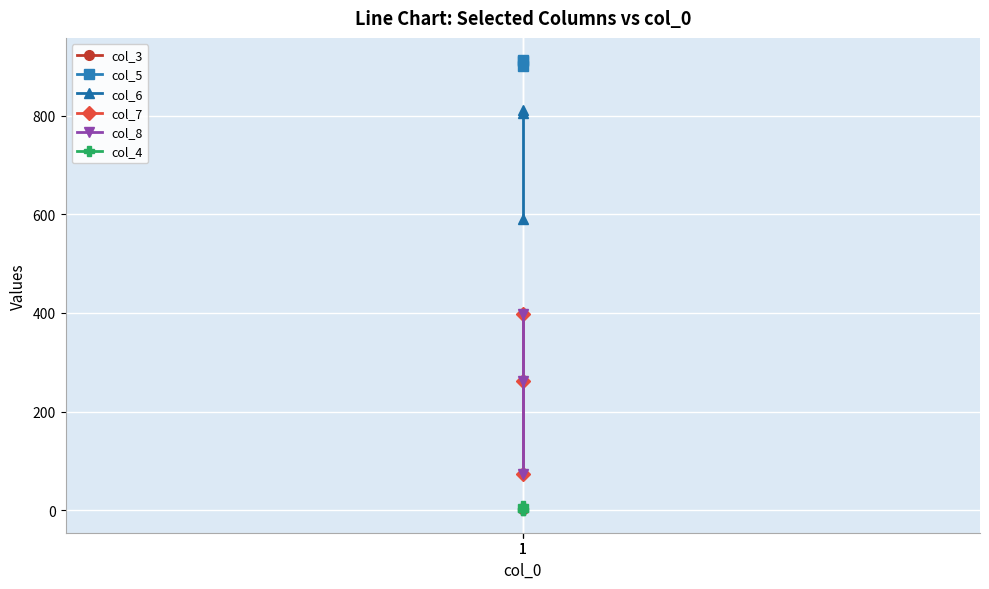

What are all the series names shown in the legend?

col_3, col_5, col_6, col_7, col_8, col_4